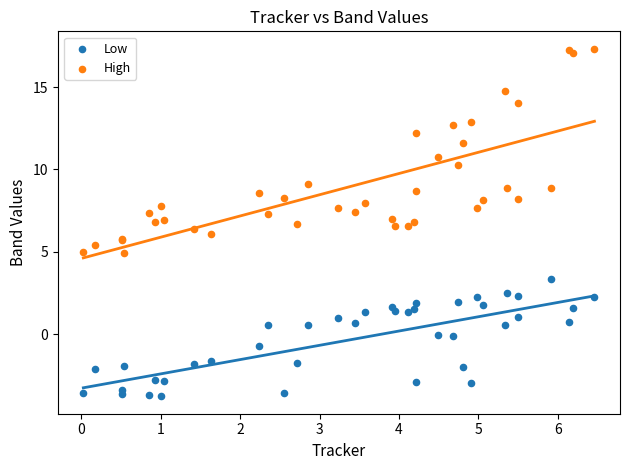

In the High series, what Y value is closest to 11?

10.8